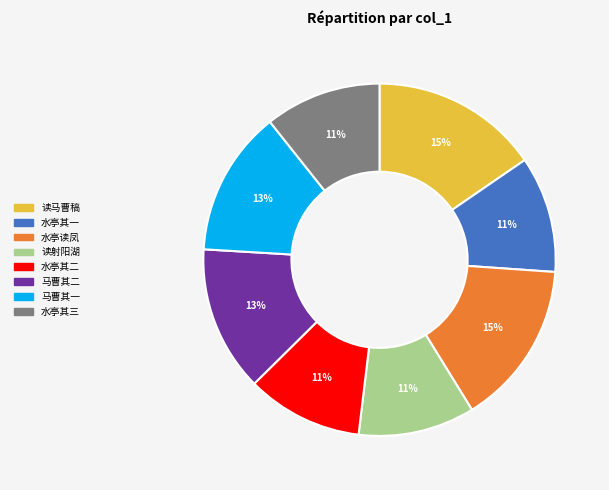

Is there any slice that represents more than half of the pie?

No